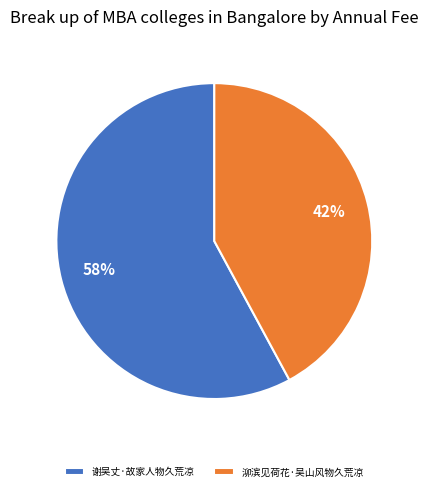

Do 谢吴丈·故家人物久荒凉 and 泖滨见荷花·吴山风物久荒凉 together represent more than half of the pie?

Yes